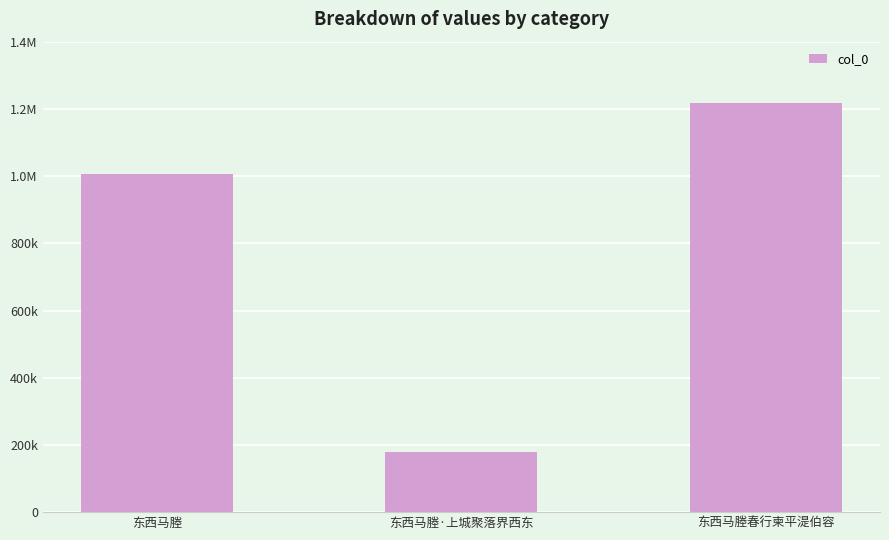

Are the bars horizontal?

No